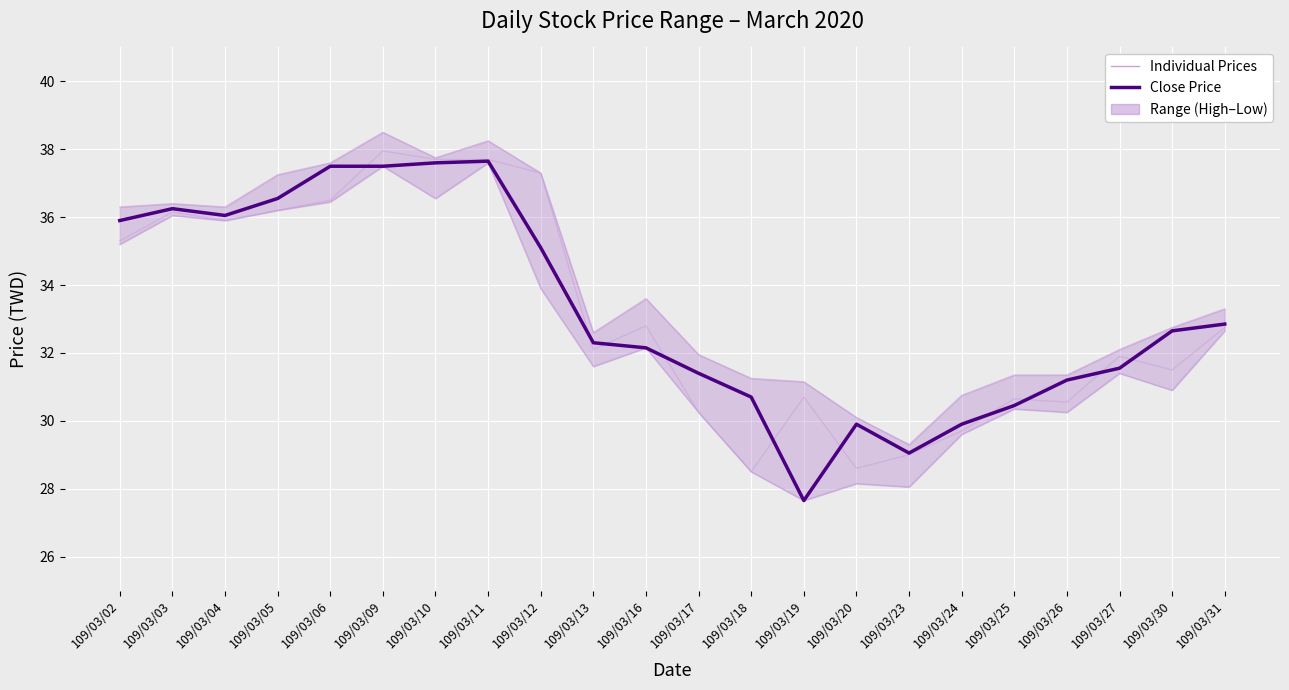

Rank the series at 109/03/23 from highest to lowest value.

Individual Prices, Close (Average)